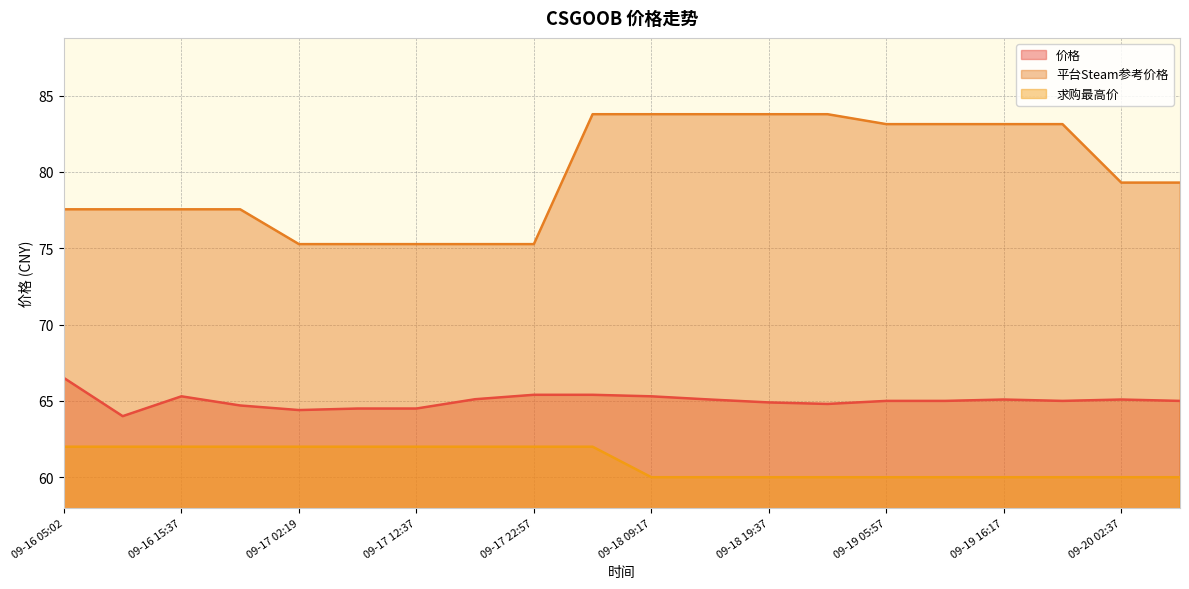

What is the highest value of the 求购最高价 series?

62.0